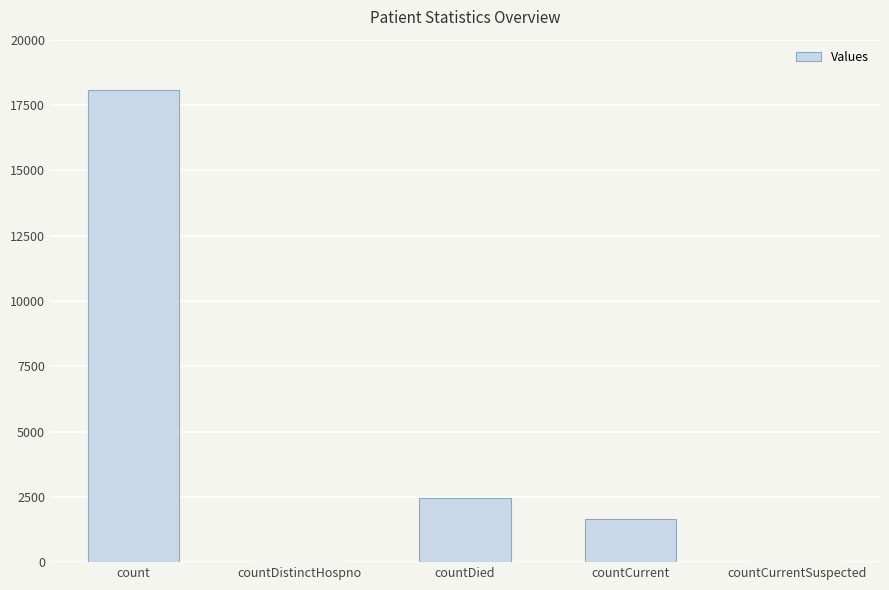

Between countDied and countCurrent, which is larger?

countDied